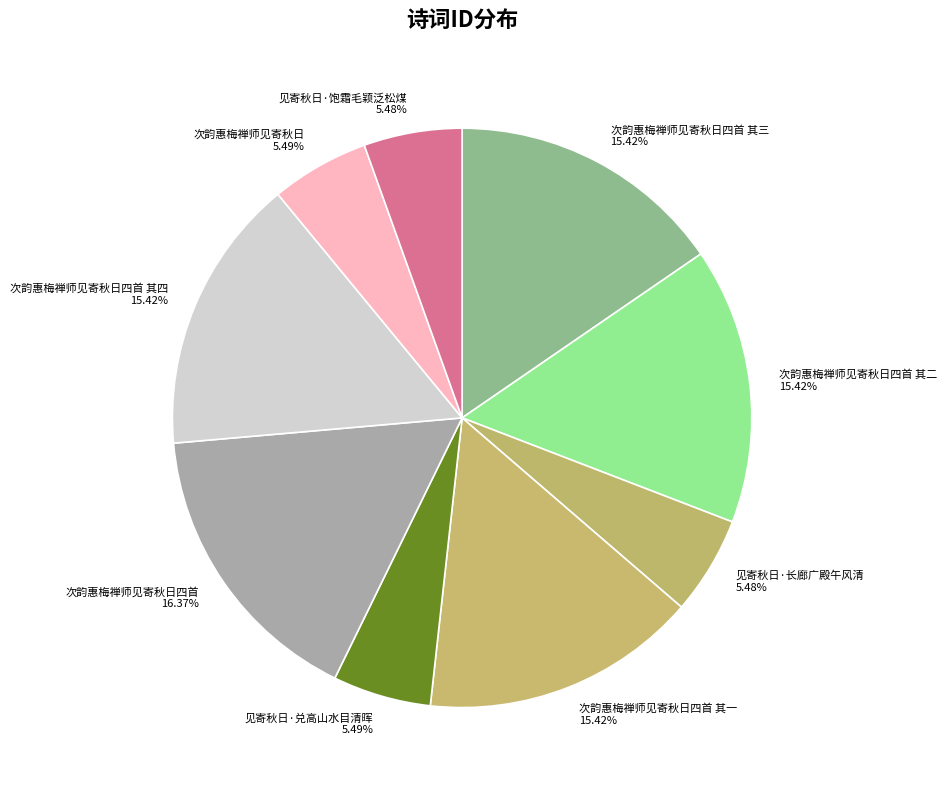

To the nearest percent, what is the average slice percentage?

11%